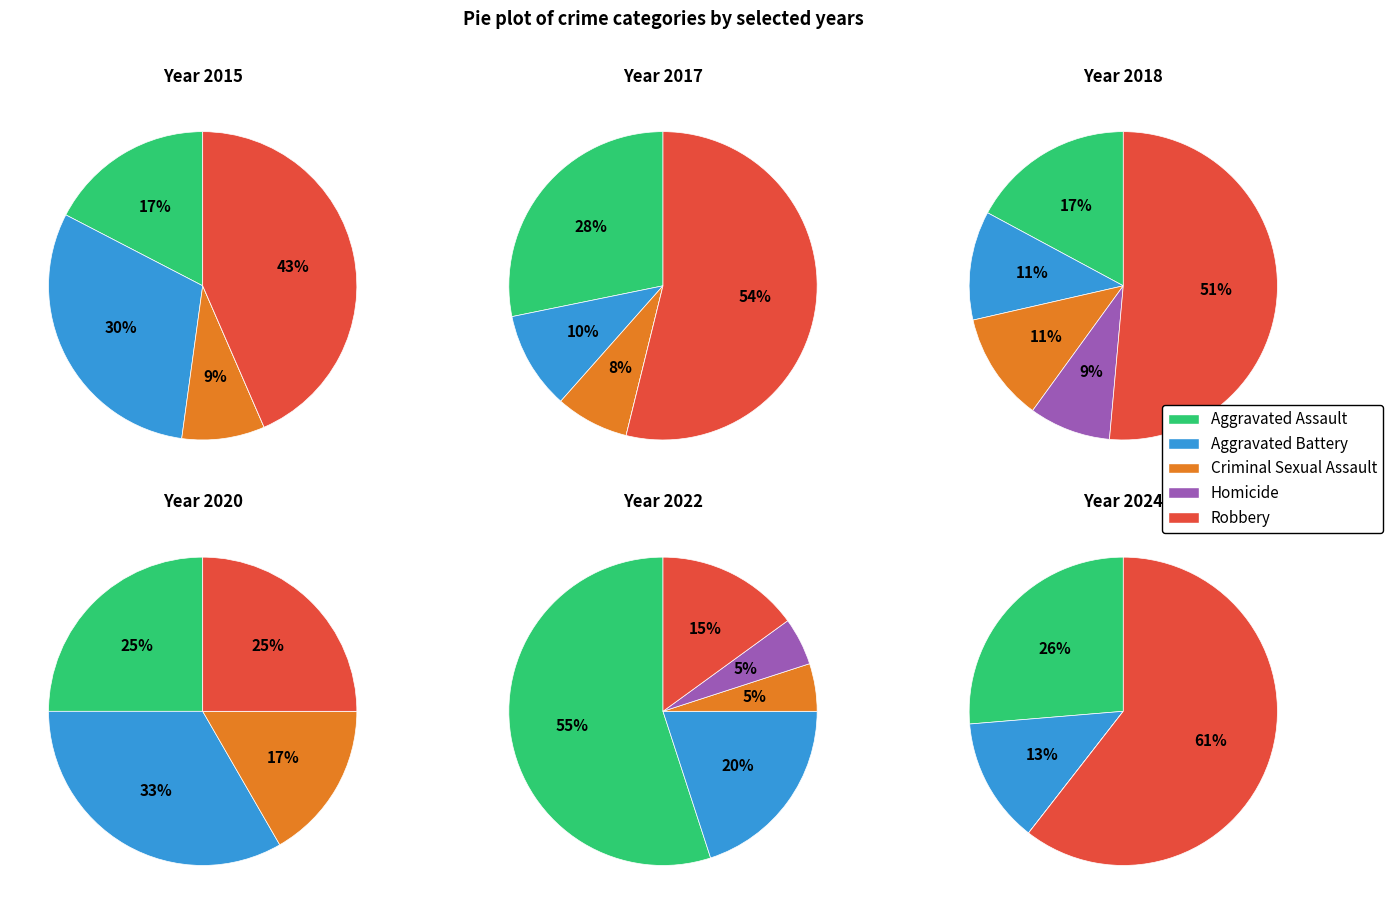

What portion of the pie excludes 6?

86.2%